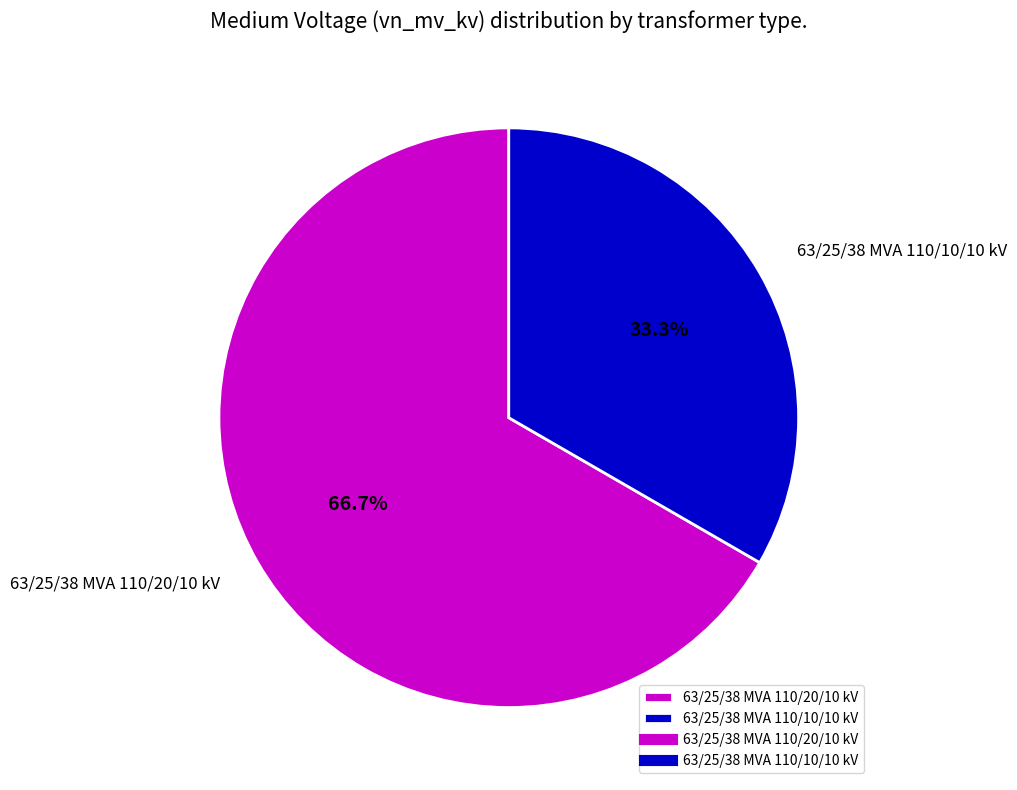

To the nearest percent, what percentage of the pie is 63/25/38 MVA 110/10/10 kV?

33%